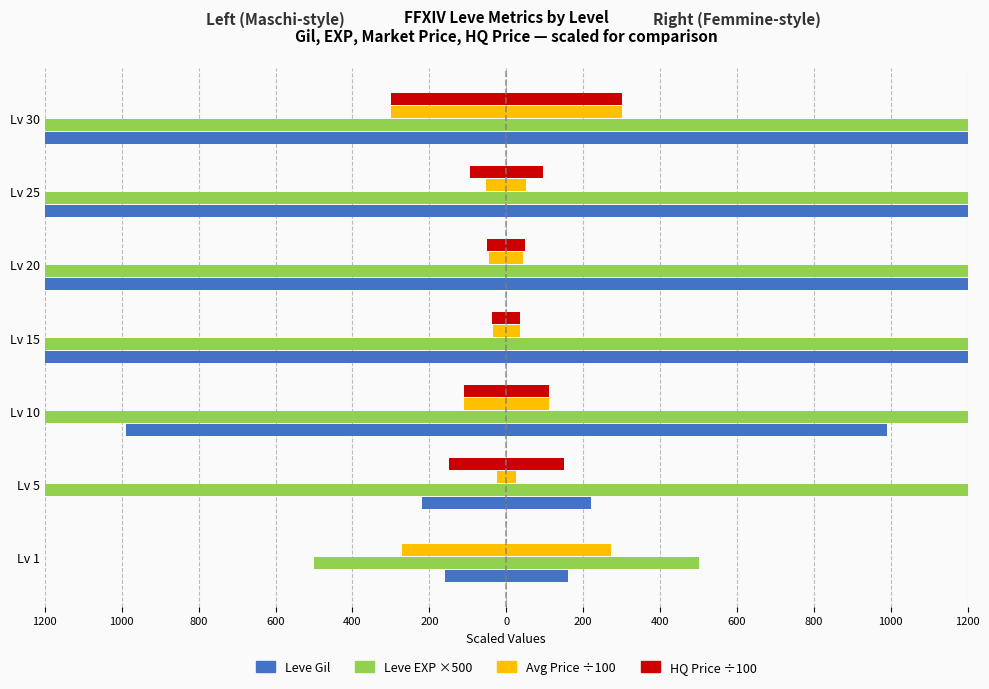

What is the minimum value for Avg Price ÷100?

-300.0